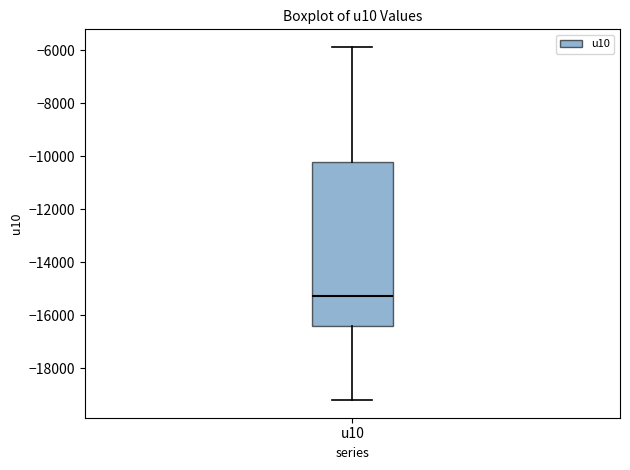

Read this box plot against the y-axis: the position of the median line, the range covered by the box, and the ends of both whiskers. The values are not printed on the chart, so give them approximately, as read against the axis.

median -15200, box -16400 to -10200, whiskers -19200 to -5800